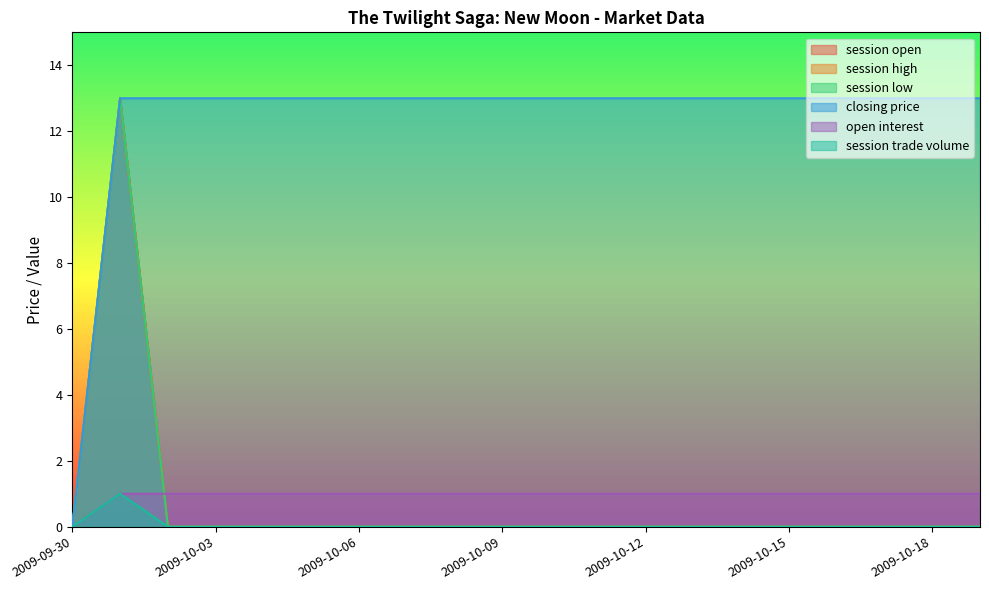

Is the value of session high at 2009-10-09 greater than the value of session open at 2009-10-10?

No